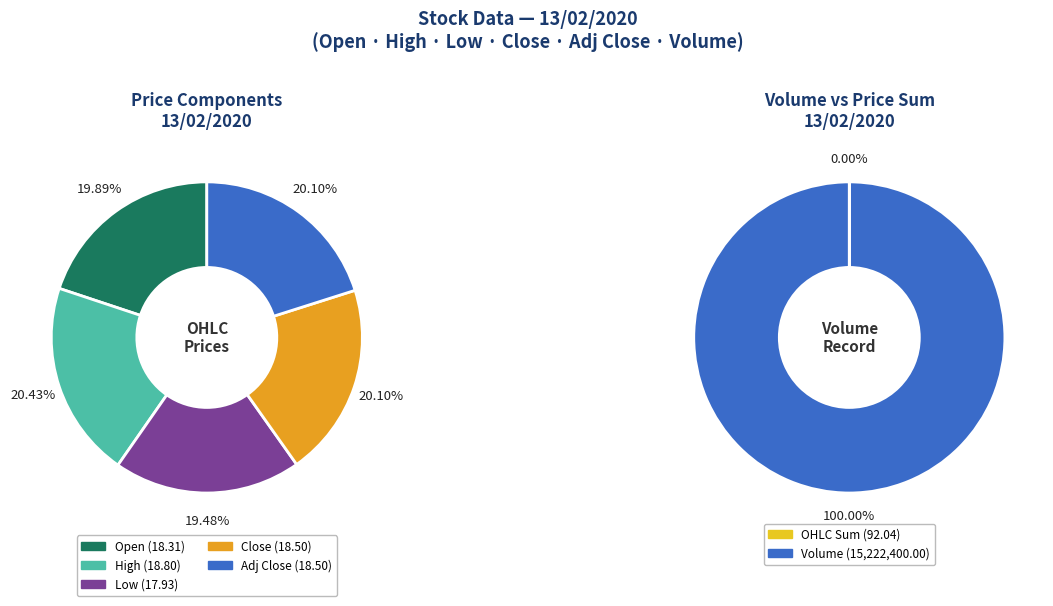

The Volume slice represents 85% of the pie. True or false?

False